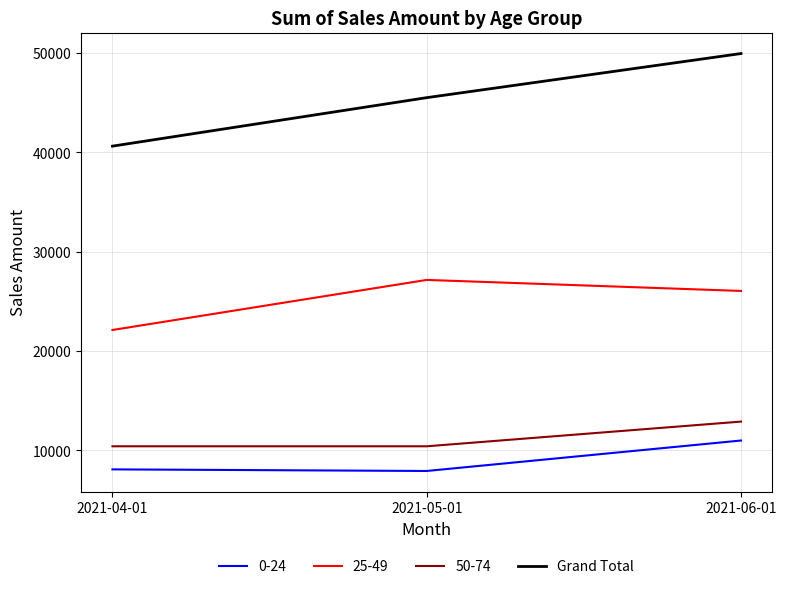

Is this an area chart (filled region under the line)?

No